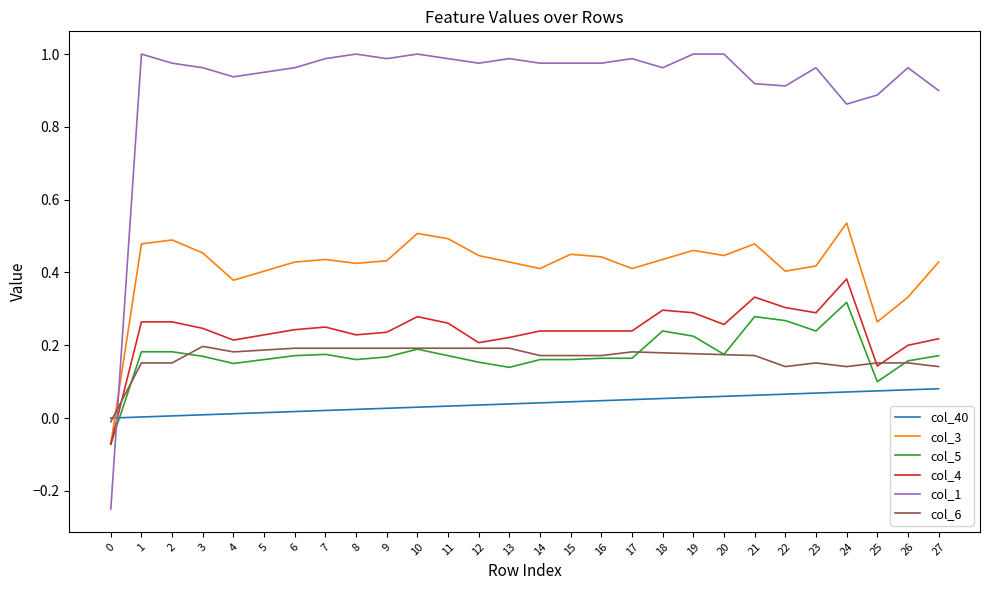

The value of col_40 at 10 is 0.0. True or false?

True